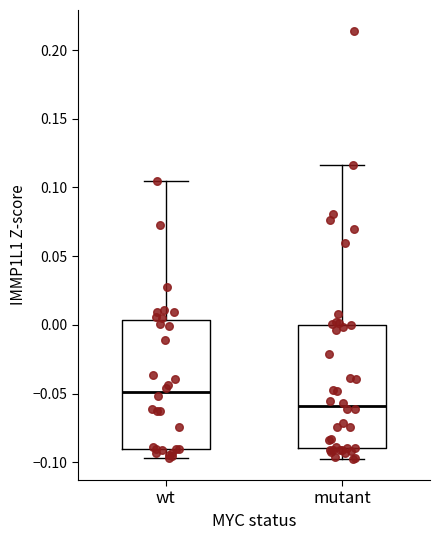

Where does the upper whisker of the box for mutant end on the y-axis? The values are not printed on the chart, so give them approximately, as read against the axis.

0.115